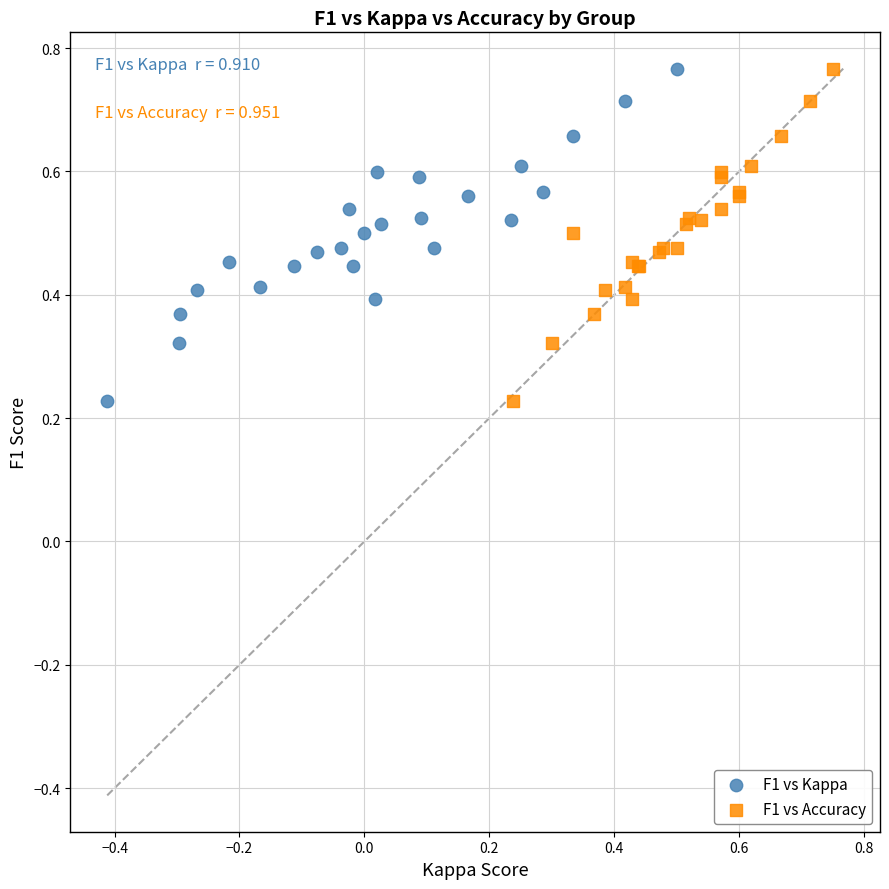

What are all the series names shown in the legend?

F1 vs Kappa, F1 vs Accuracy